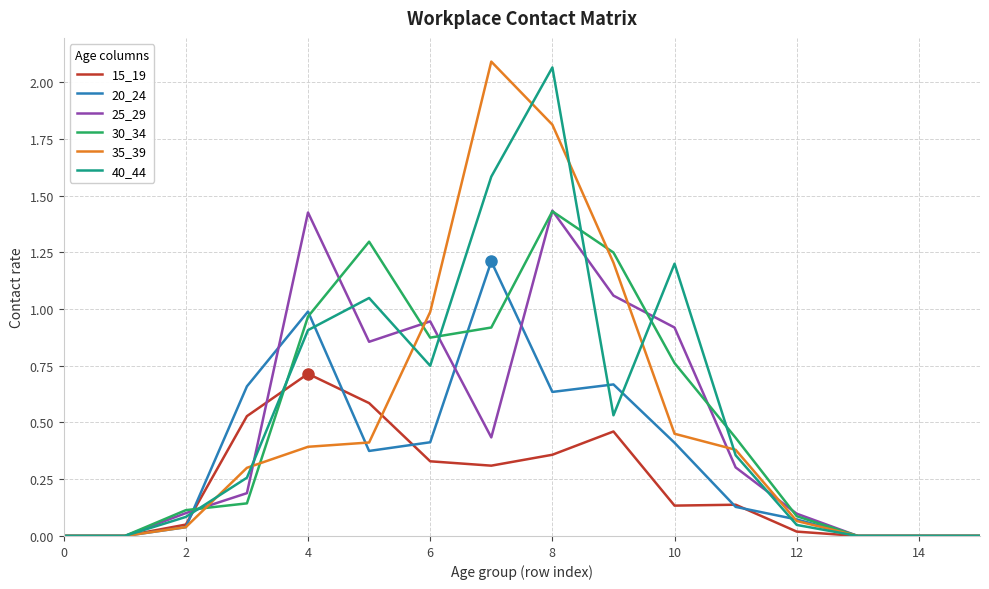

Is this an area chart (filled region under the line)?

No